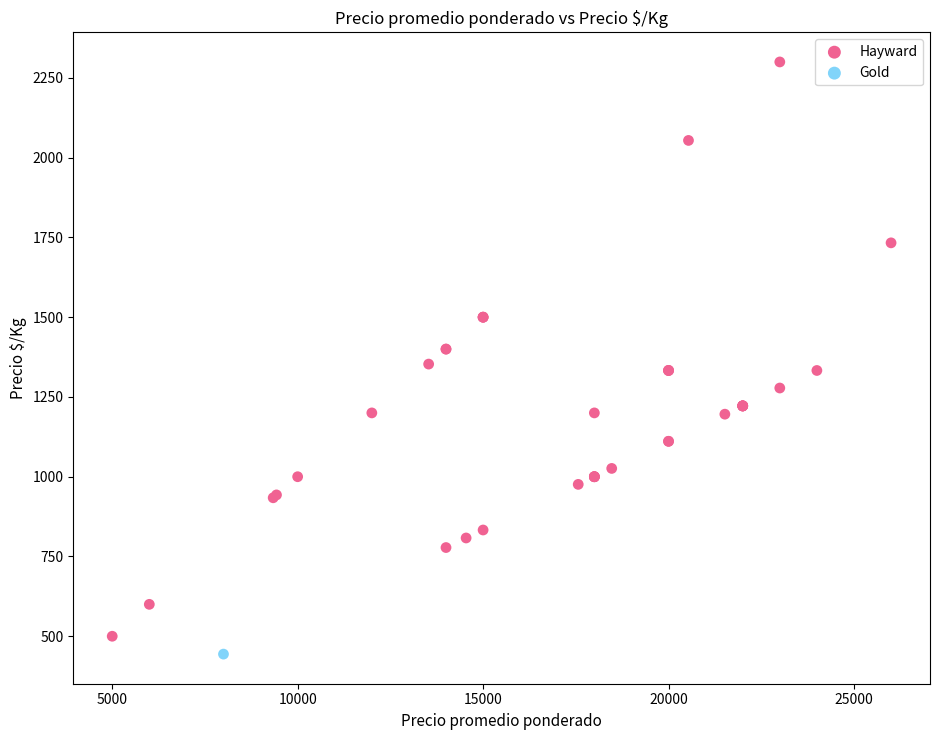

What are all the series names shown in the legend?

Hayward, Gold